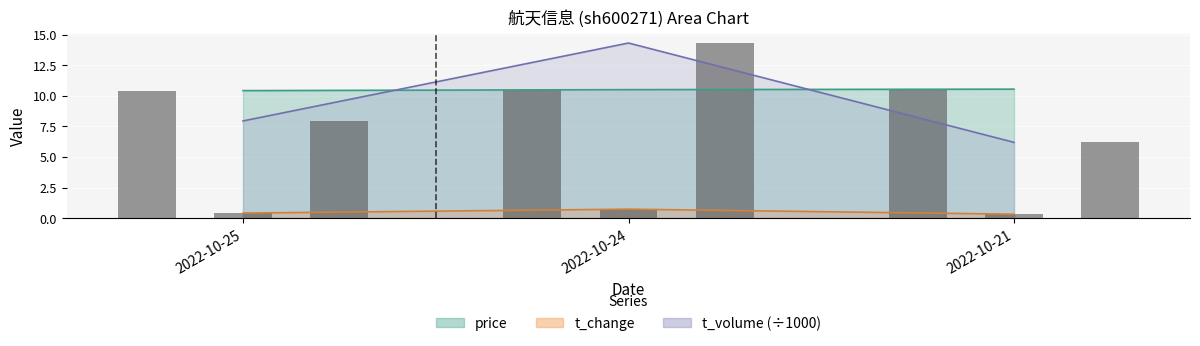

Reading left to right, list all the values displayed in this chart.

price: 10.4	10.5	10.5
t_volume: 7.9	14.3	6.2
t_change: 0.4	0.7	0.3